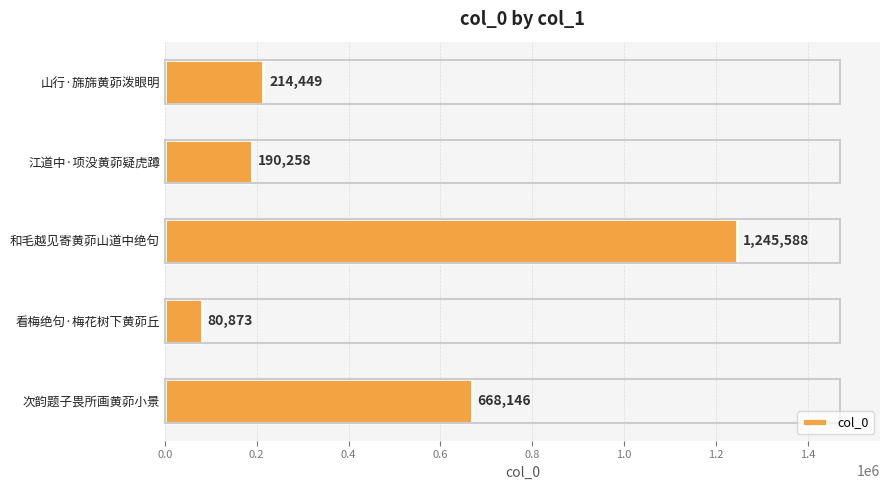

List the labels in order of value, largest first.

和毛越见寄黄茆山道中绝句, 次韵题子畏所画黄茆小景, 山行·旆旆黄茆泼眼明, 江道中·项没黄茆疑虎蹲, 看梅绝句·梅花树下黄茆丘